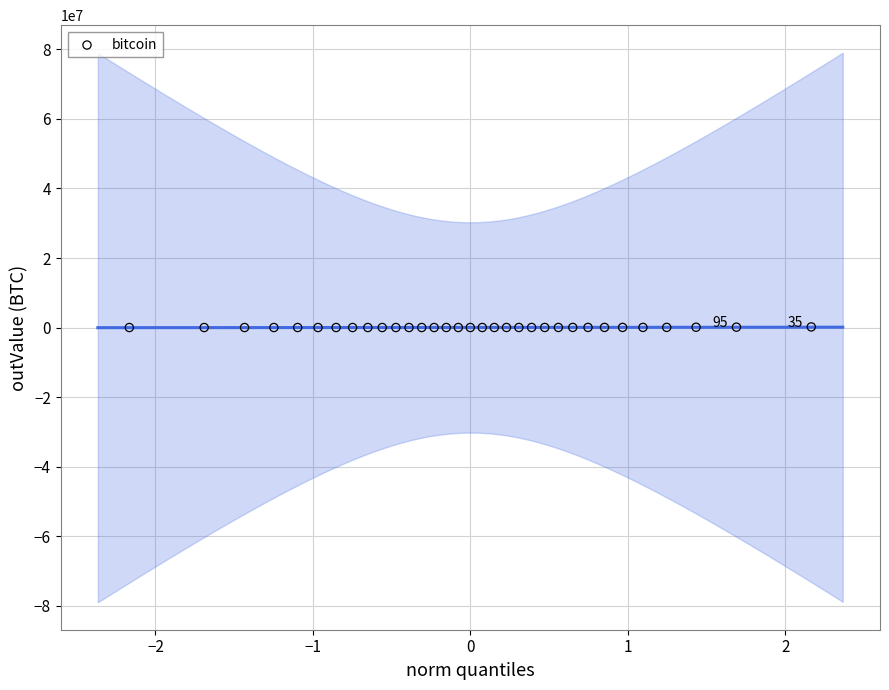

What is the range of Y values (max minus min)?

177746.9